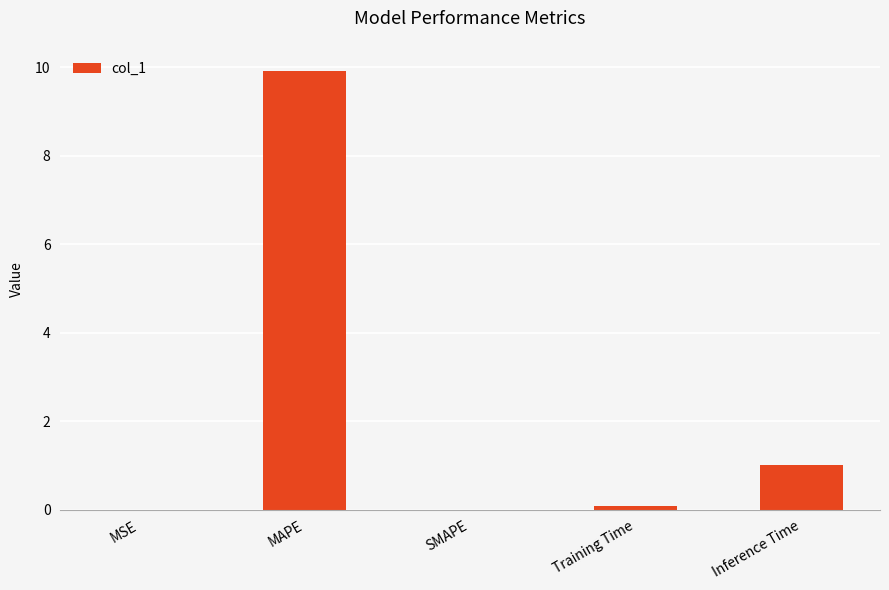

Which label corresponds to the largest value in the chart?

MAPE